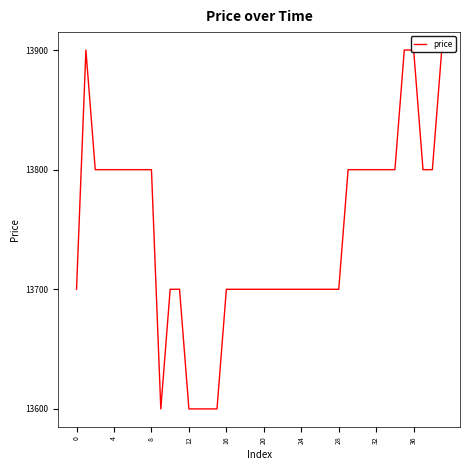

Reading left to right, extract all data points from this chart.

13700	13900	13800	13800	13800	13800	13800	13800	13800	13600	13700	13700	13600	13600	13600	13600	13700	13700	13700	13700	13700	13700	13700	13700	13700	13700	13700	13700	13700	13800	13800	13800	13800	13800	13800	13900	13900	13800	13800	13900